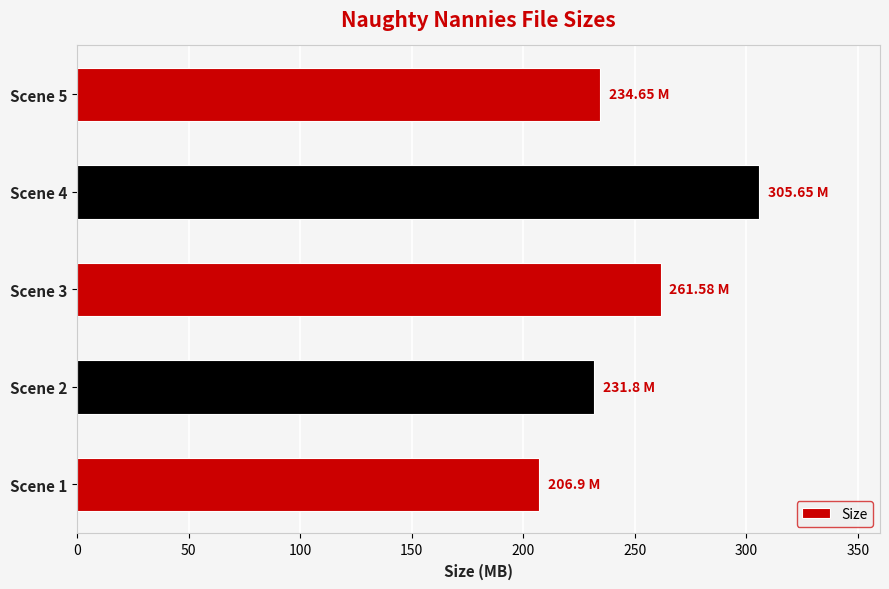

What is the ratio of the value at Scene 2 to the value at Scene 1?

1.1